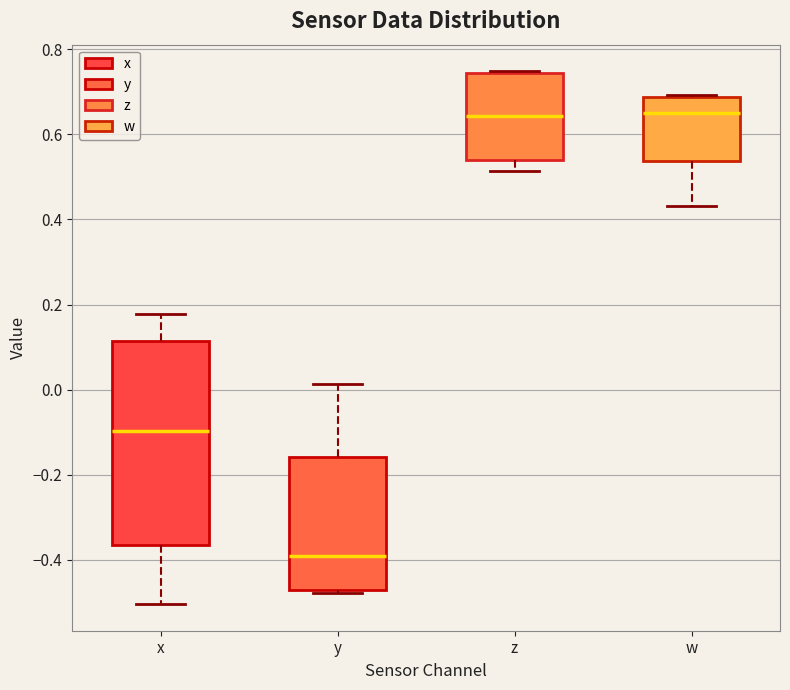

Reading left to right, transcribe this box plot: for each box, give where its median line is, the range the box spans, and where its two whiskers end, as read against the y-axis. The values are not printed on the chart, so give them approximately, as read against the axis.

x: median -0.10, box -0.36 to 0.12, whiskers -0.50 to 0.18
y: median -0.40, box -0.48 to -0.16, whiskers -0.48 (just below the box's lower edge) to 0.02
z: median 0.64, box 0.54 to 0.74, whiskers 0.52 to 0.74
w: median 0.66, box 0.54 to 0.68, whiskers 0.44 to 0.70